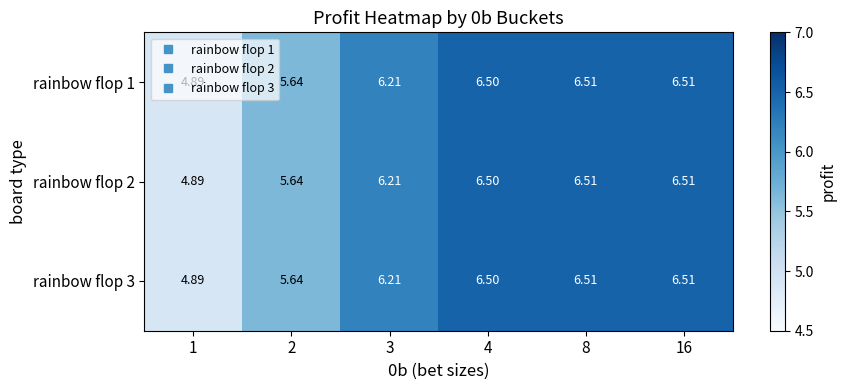

Is the value of rainbow flop 3 at 1 greater than the value of rainbow flop 2 at 4?

No